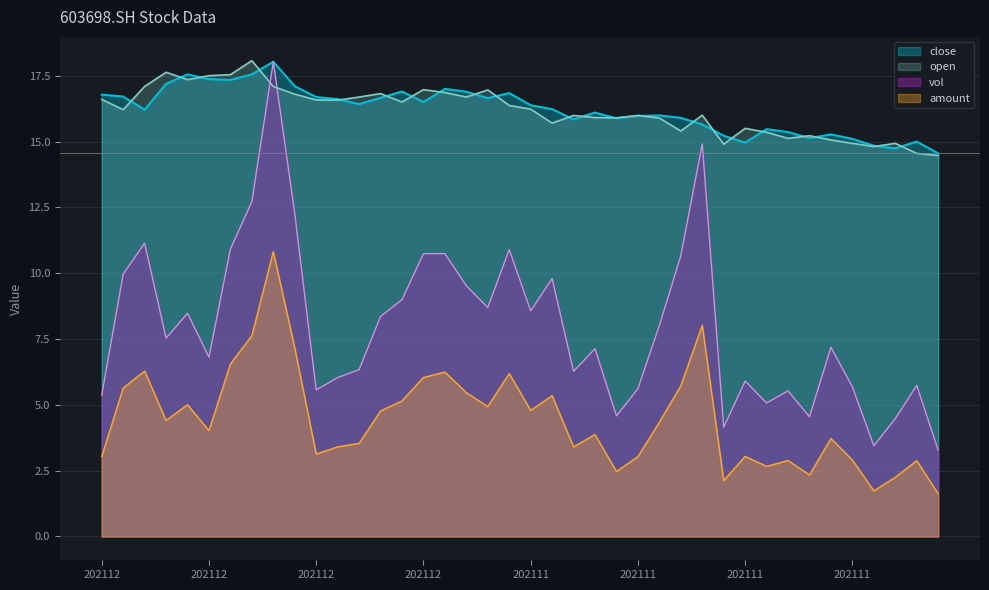

What is the value of the open point at the 28th from the left?

15.4